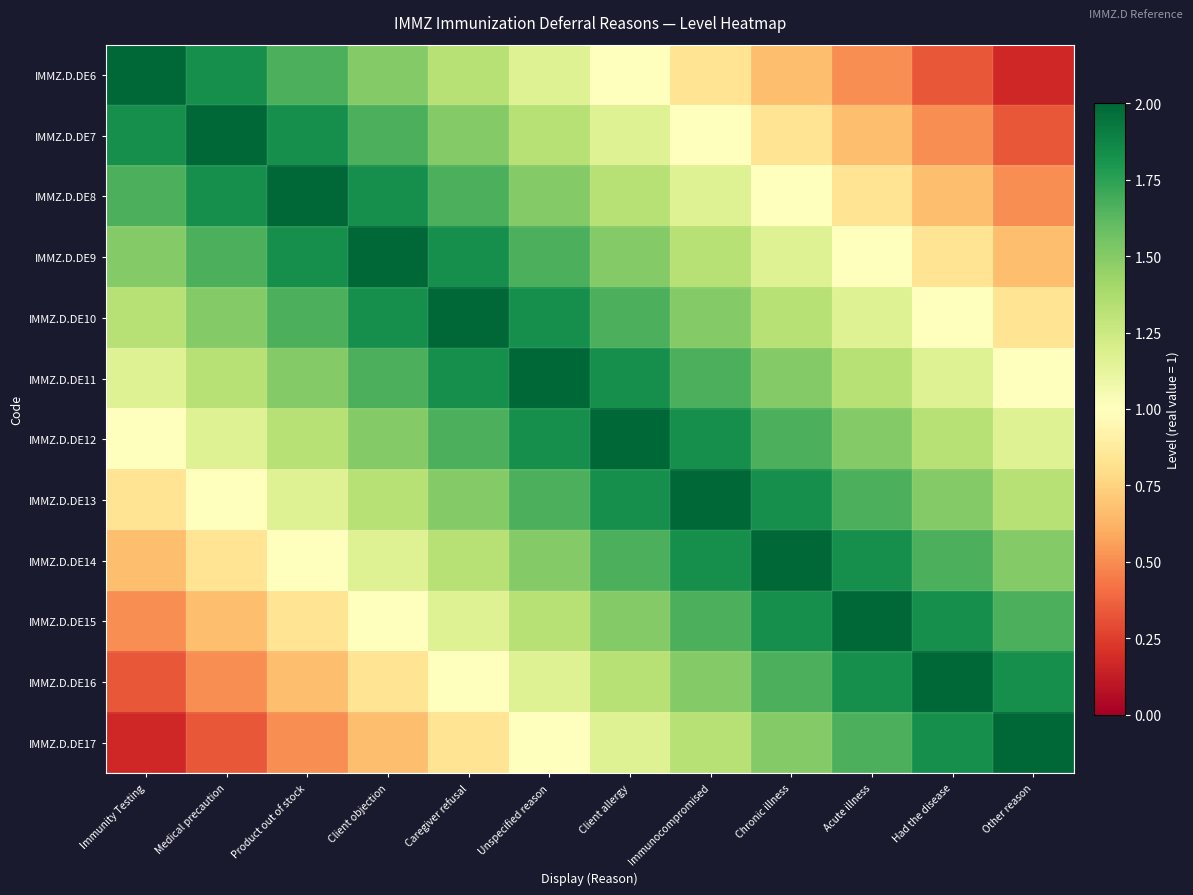

Which has a higher value, Acute illness or Immunity Testing?

Immunity Testing